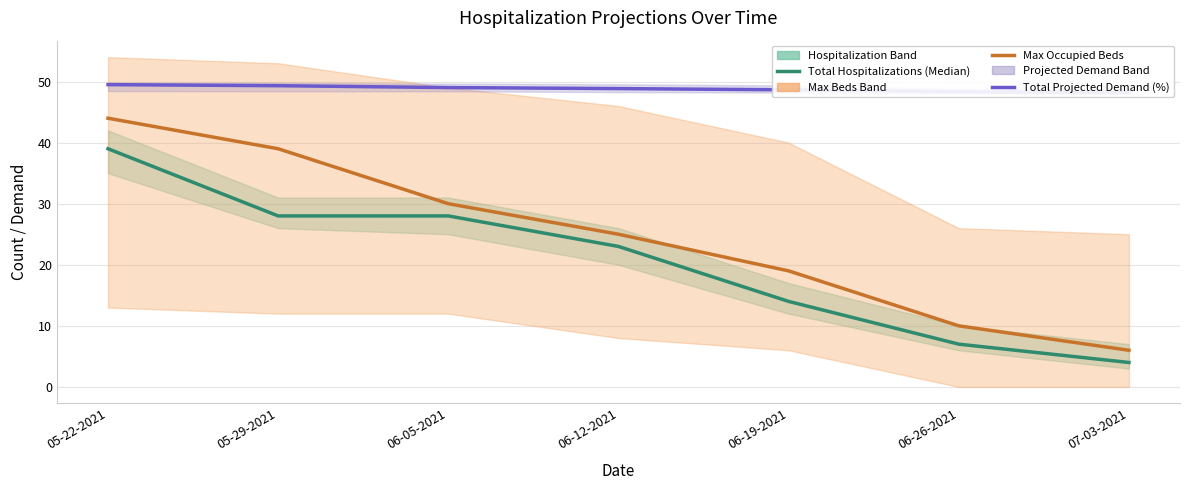

What is the difference between the second highest and minimum values in the Total Hospitalizations (Median) series?

24.0